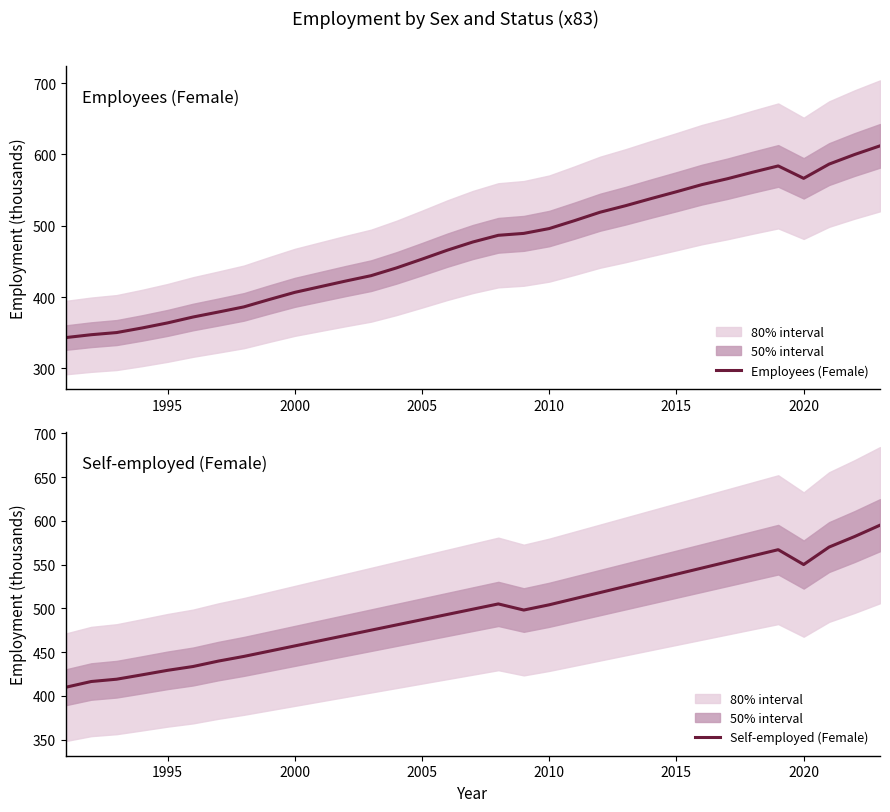

What is the minimum value for Employees (Female)?

343.1